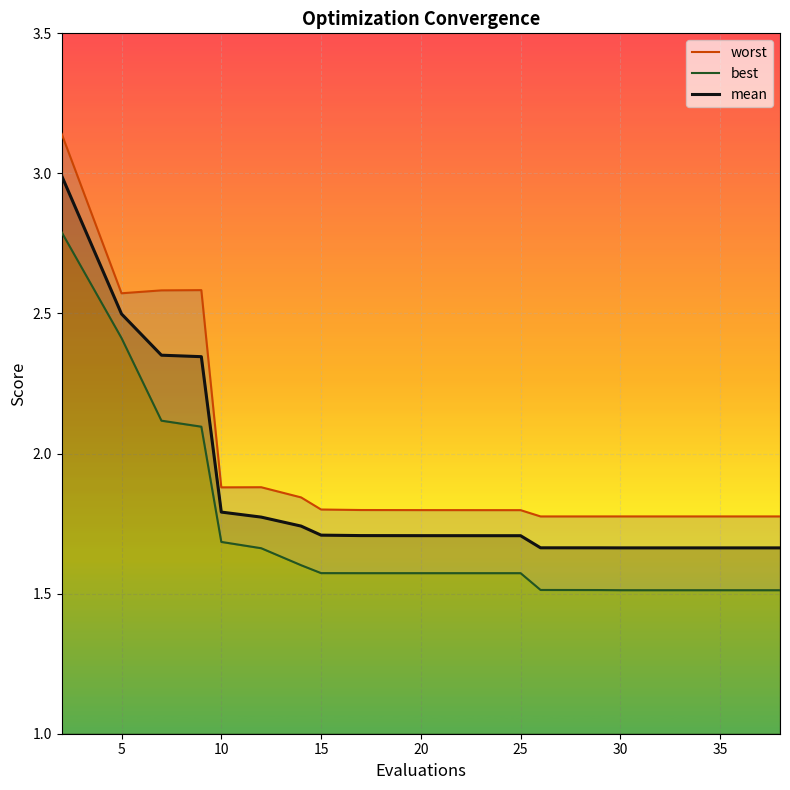

Is this an area chart (filled region under the line)?

No